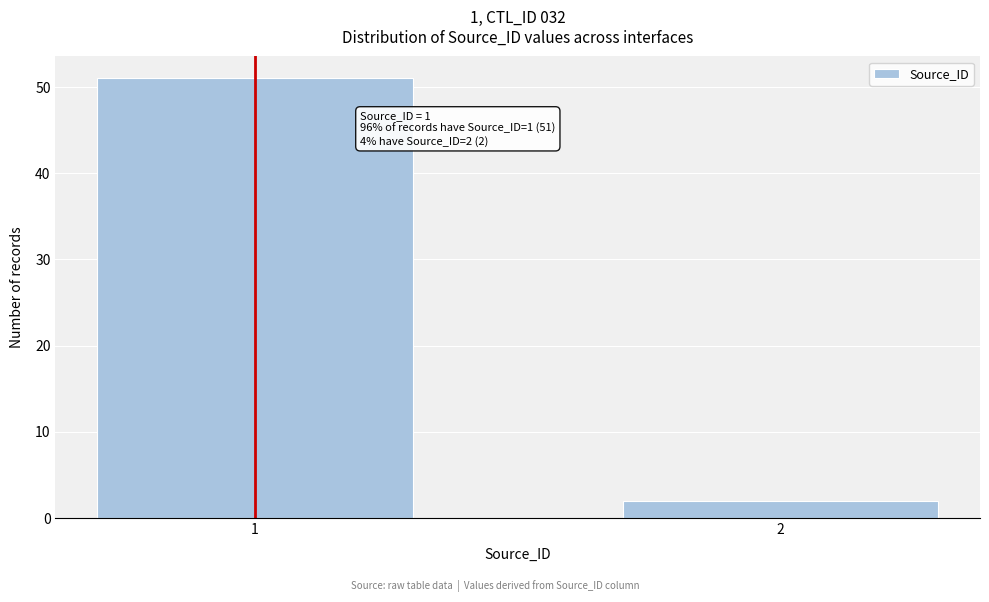

Reading left to right, extract all data points from this chart.

1=51	2=2